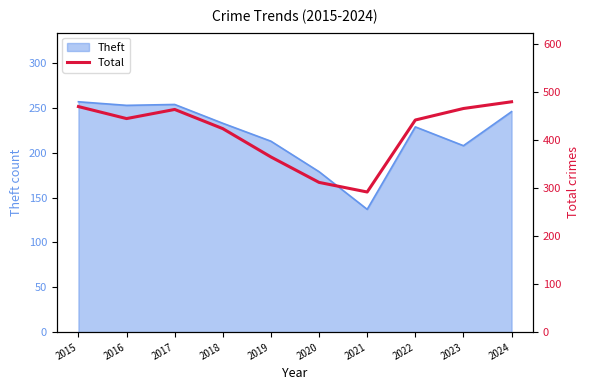

Is it true that Theft equals 257 at 2015?

True